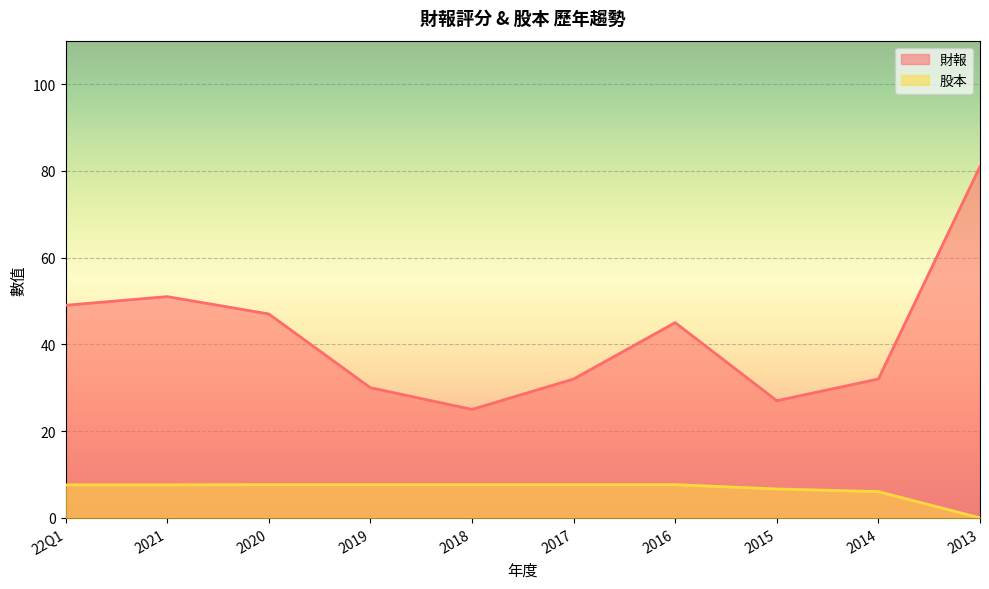

Is it true that 財報 equals 32.0 at 2017?

True